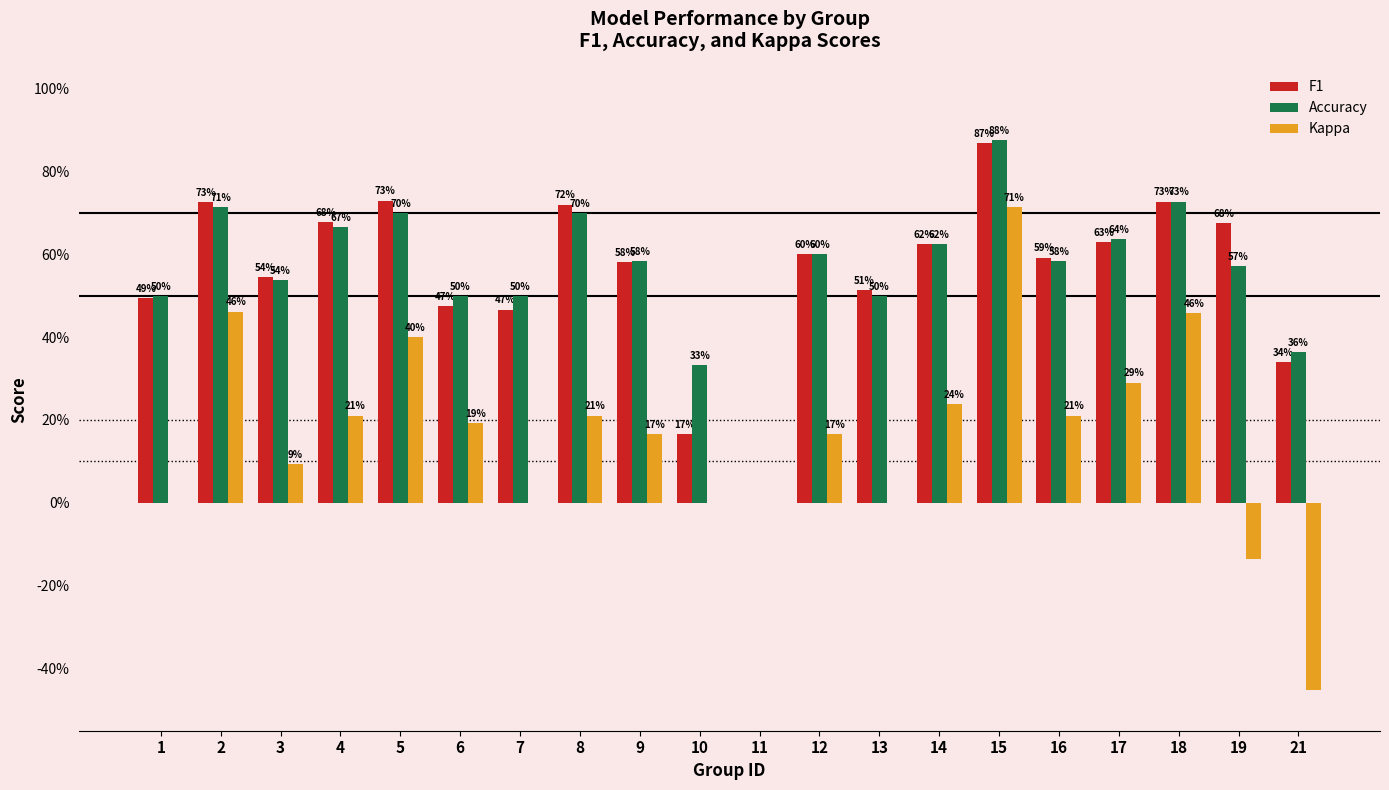

What are all the series names shown in the legend?

F1, Accuracy, Kappa